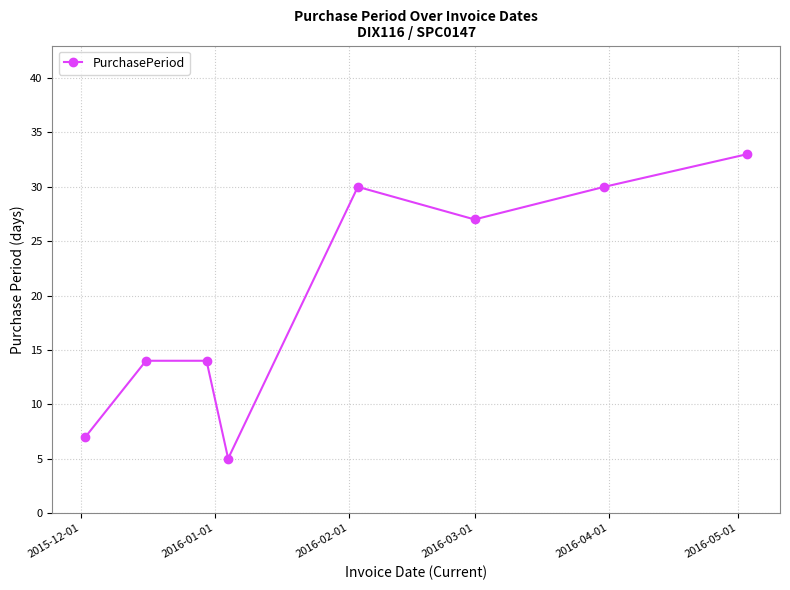

True or false: there are more than 2 points higher than both neighbors.

False